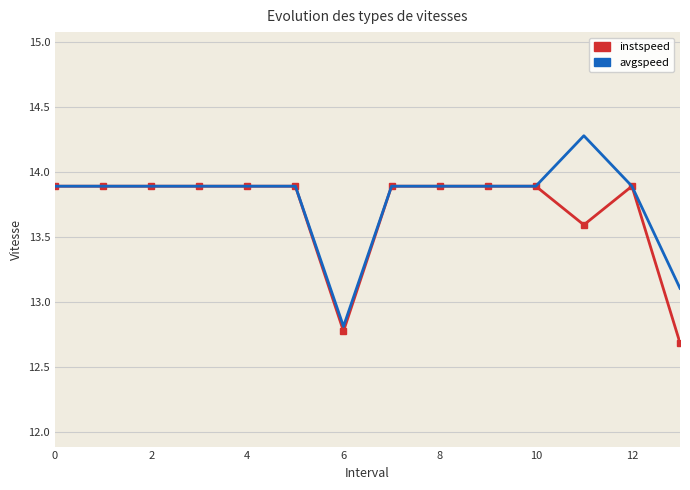

What is the minimum value for avgspeed?

12.8